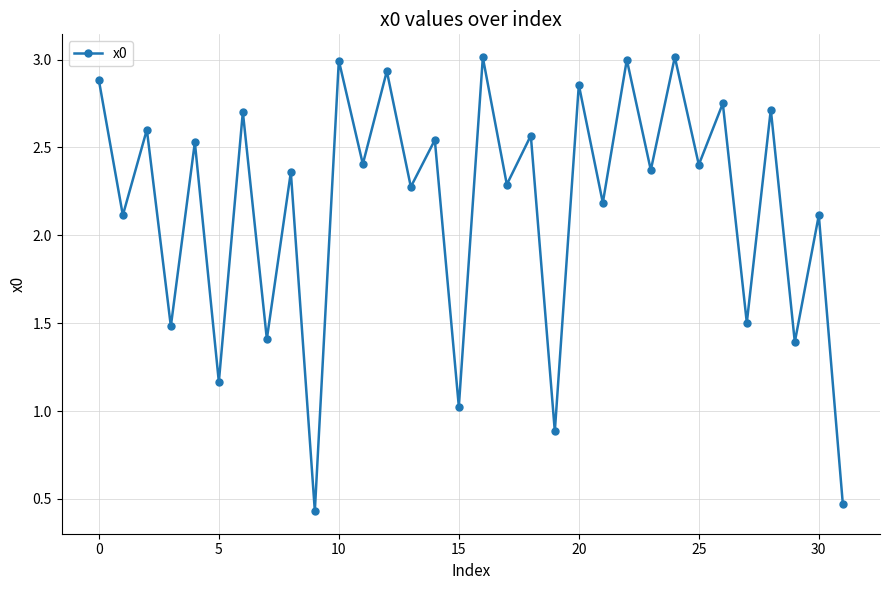

What is the value of the 18th point from the left?

2.3